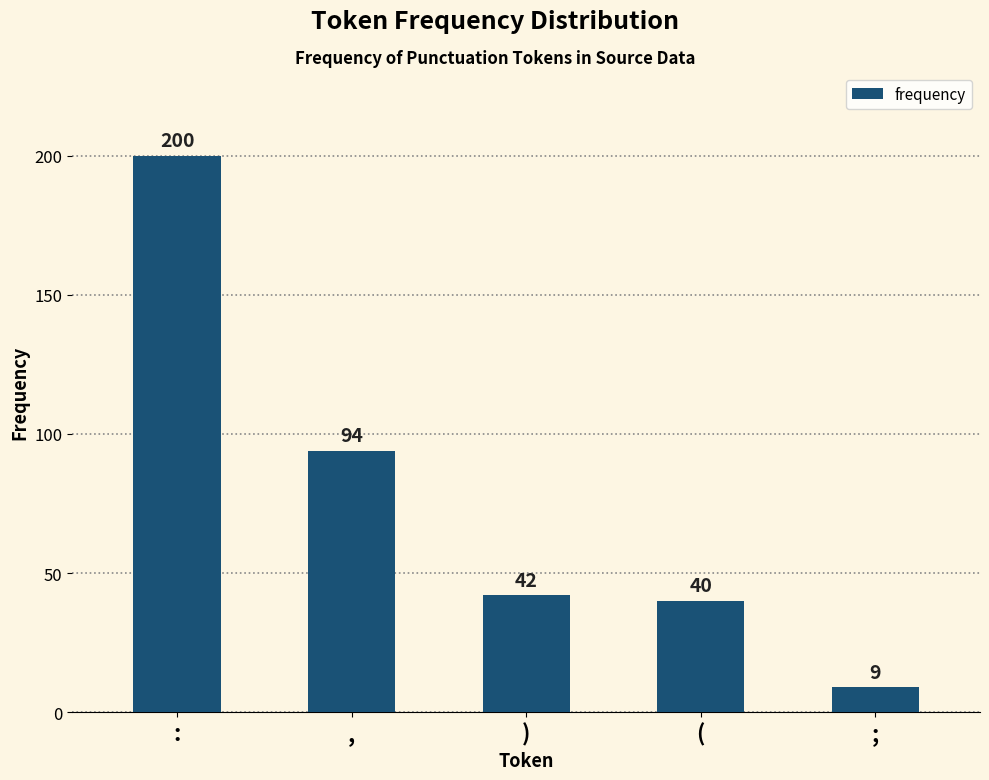

How many categories are shown in the chart?

5